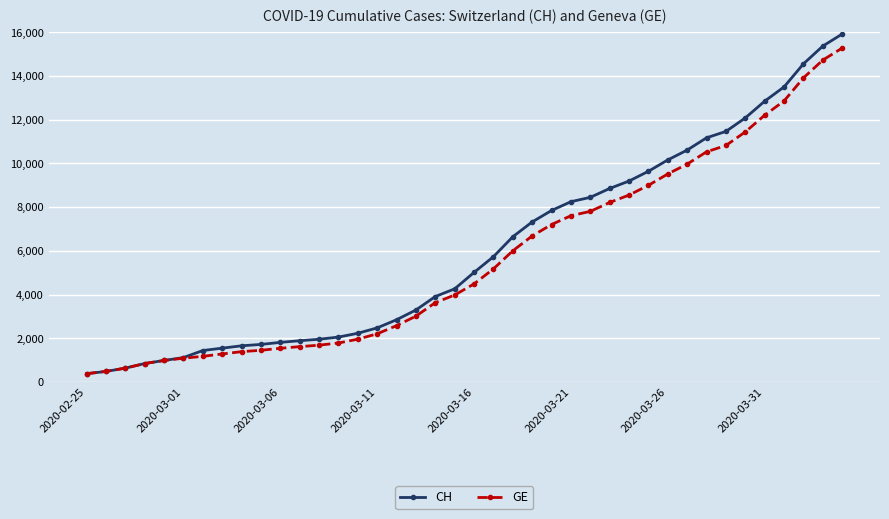

At how many categories does at least one series exceed 12431?

5